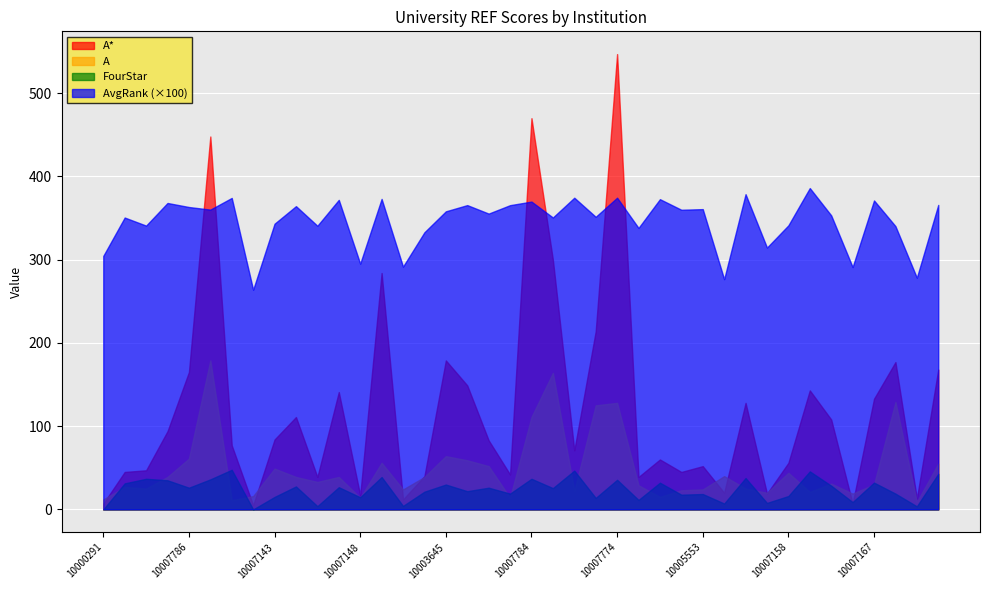

What is the label of the 3rd point from the left?

10007760